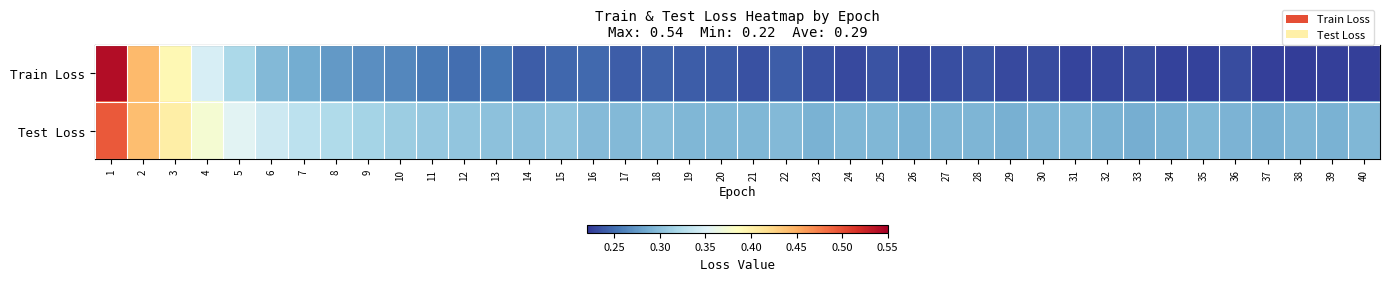

Rank the series at 11 from highest to lowest value.

Test Loss, Train Loss